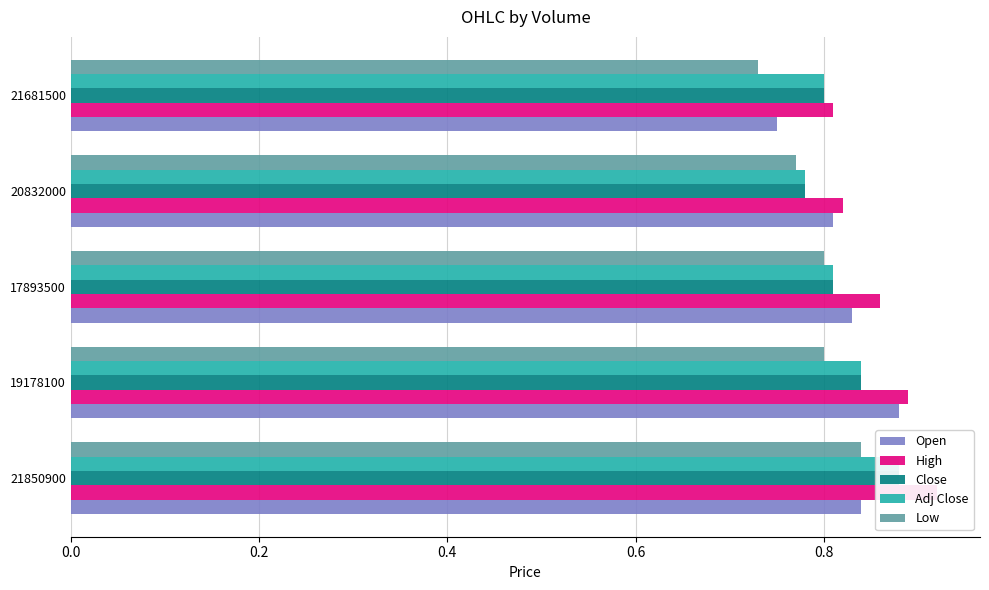

Are the bars grouped side by side (vs. stacked)?

Yes